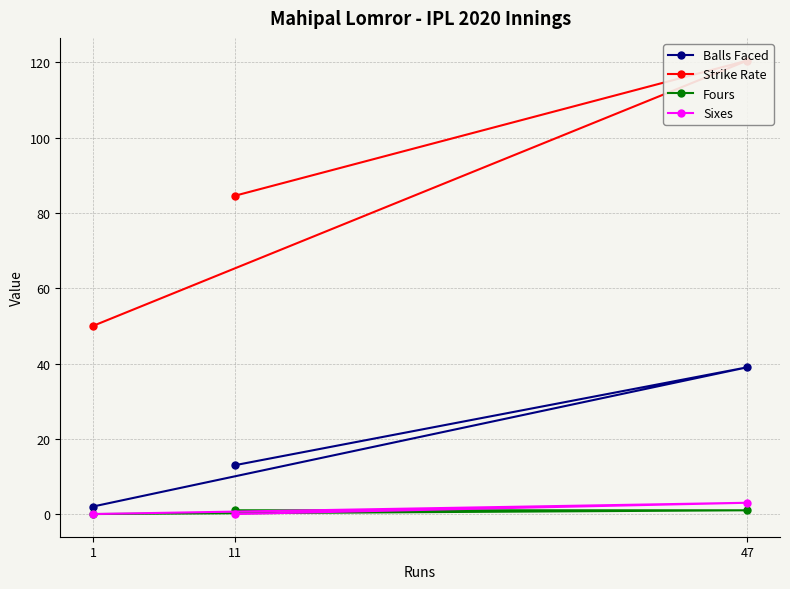

Reading left to right, what are all the values shown in this chart?

Balls Faced: 11=13.0	47=39.0	1=2.0
Strike Rate: 11=84.6	47=120.5	1=50.0
Fours: 11=1.0	47=1.0	1=0.0
Sixes: 11=0.0	47=3.0	1=0.0